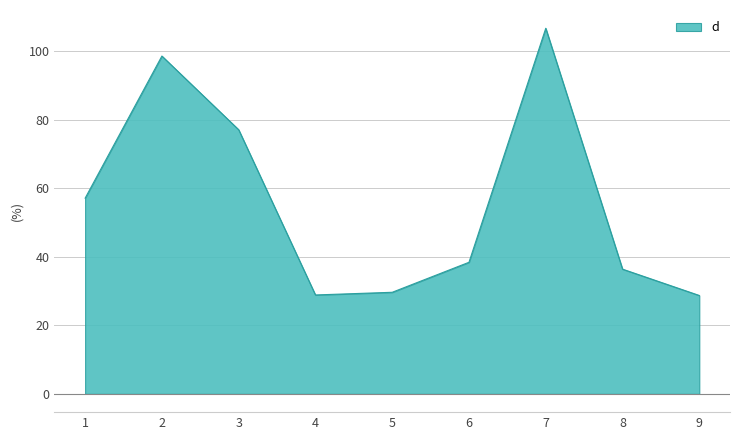

What is the smallest value displayed?

28.7